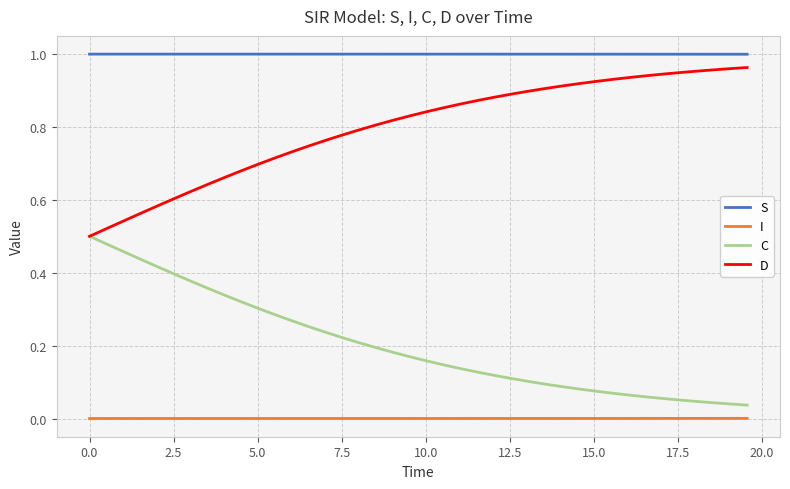

Rank the series by their average value, from lowest to highest.

I, C, D, S